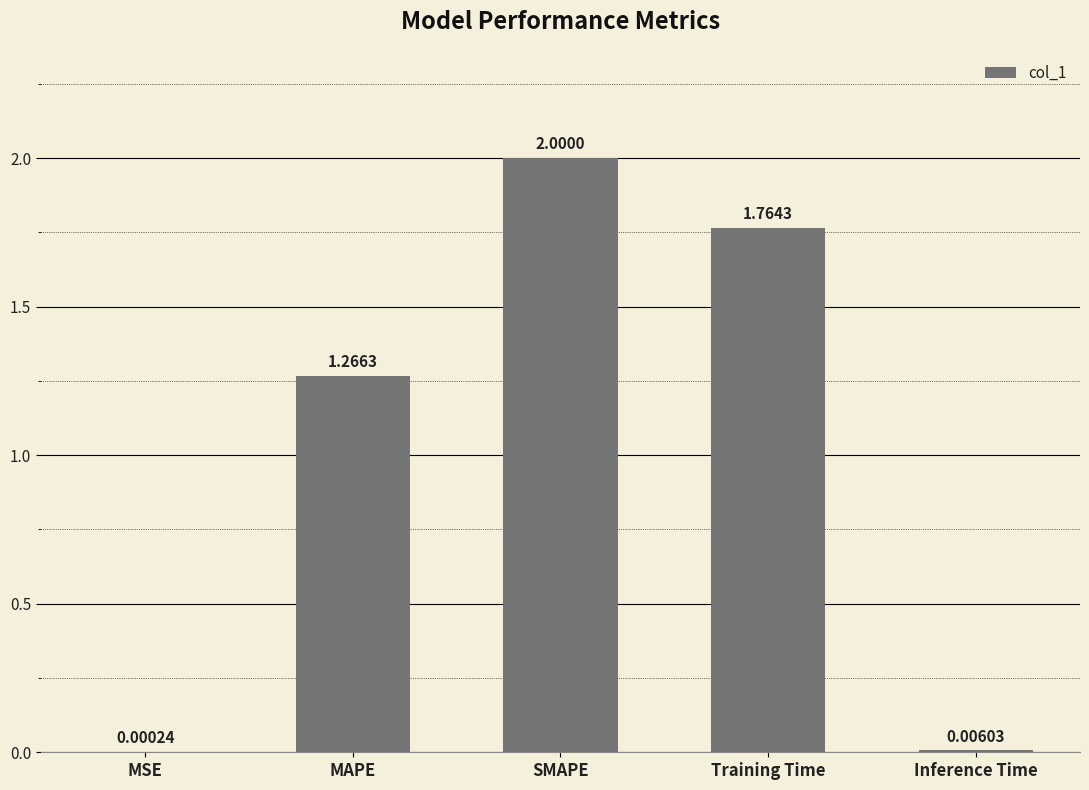

What is the average value?

1.0